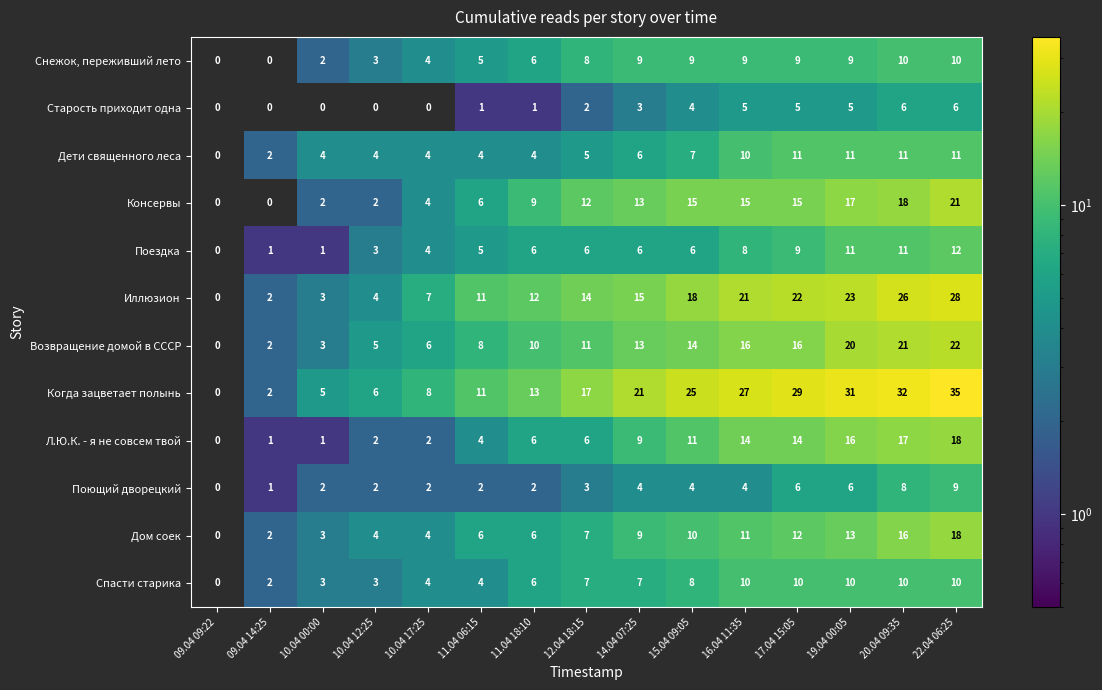

What is the sum of the Консервы values at 15.04 09:05 and 12.04 18:15?

27